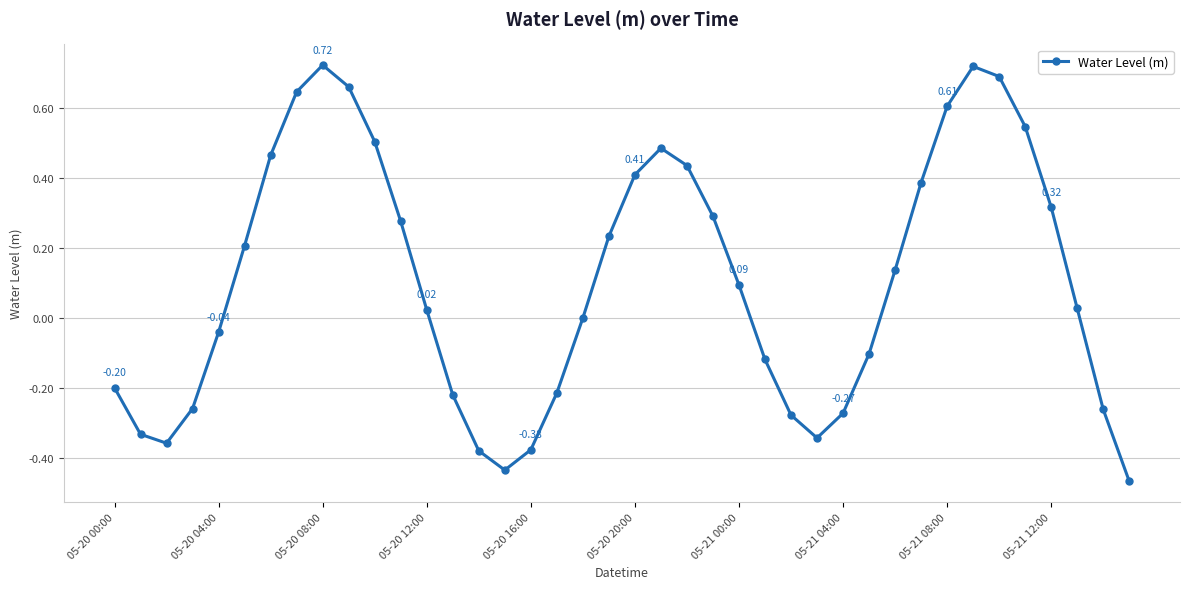

What is the difference between the maximum and minimum values?

1.2